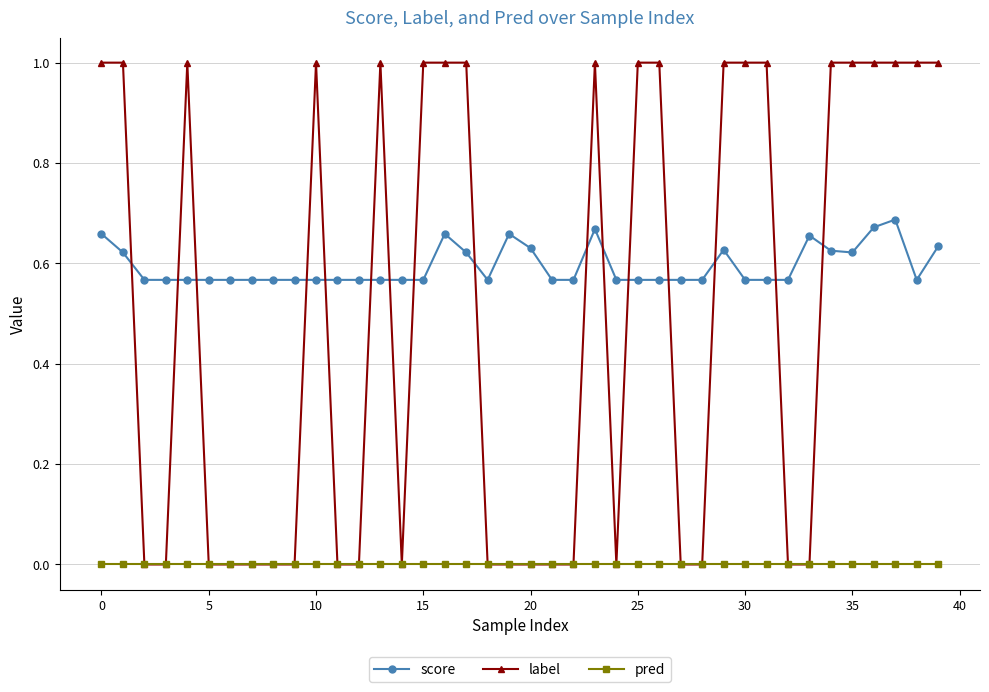

True or false: pred and score cross at least once.

False